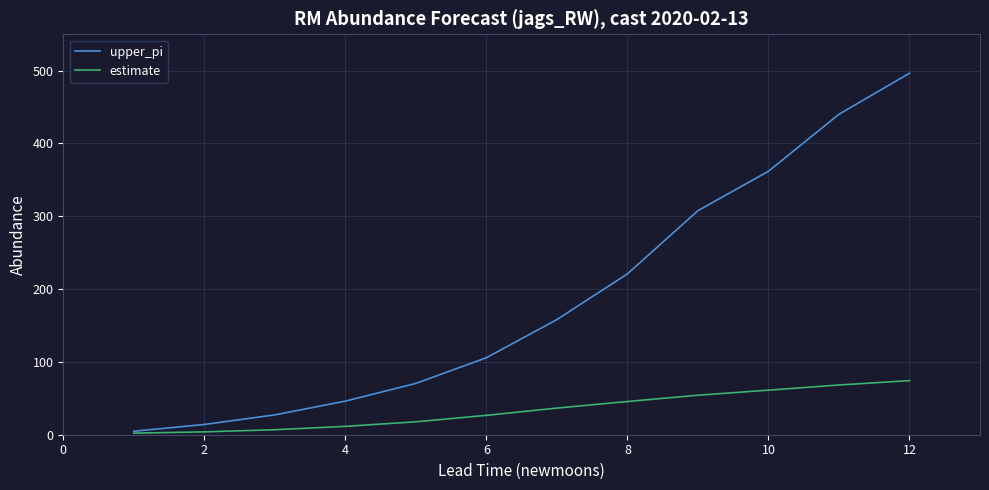

What is the greatest value displayed?

496.5